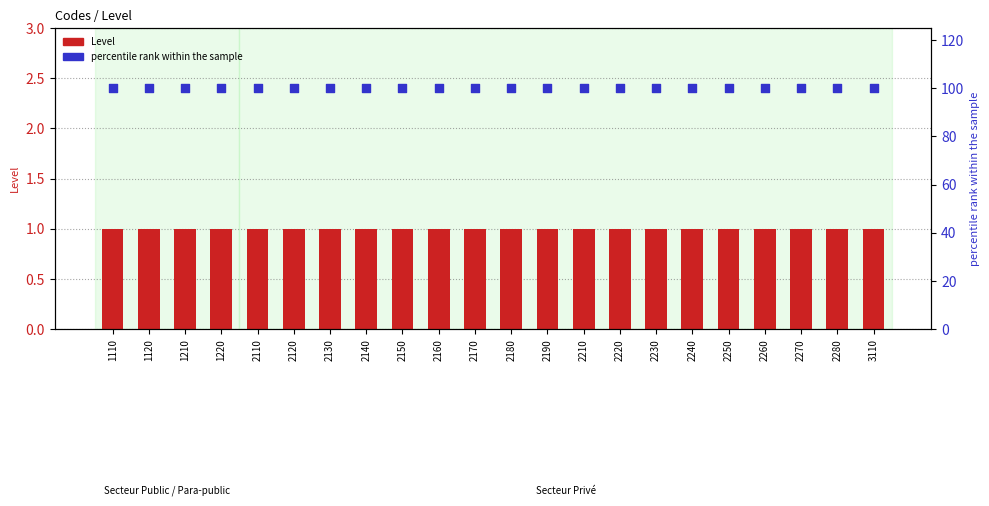

Which series contains the lowest Y value?

Level